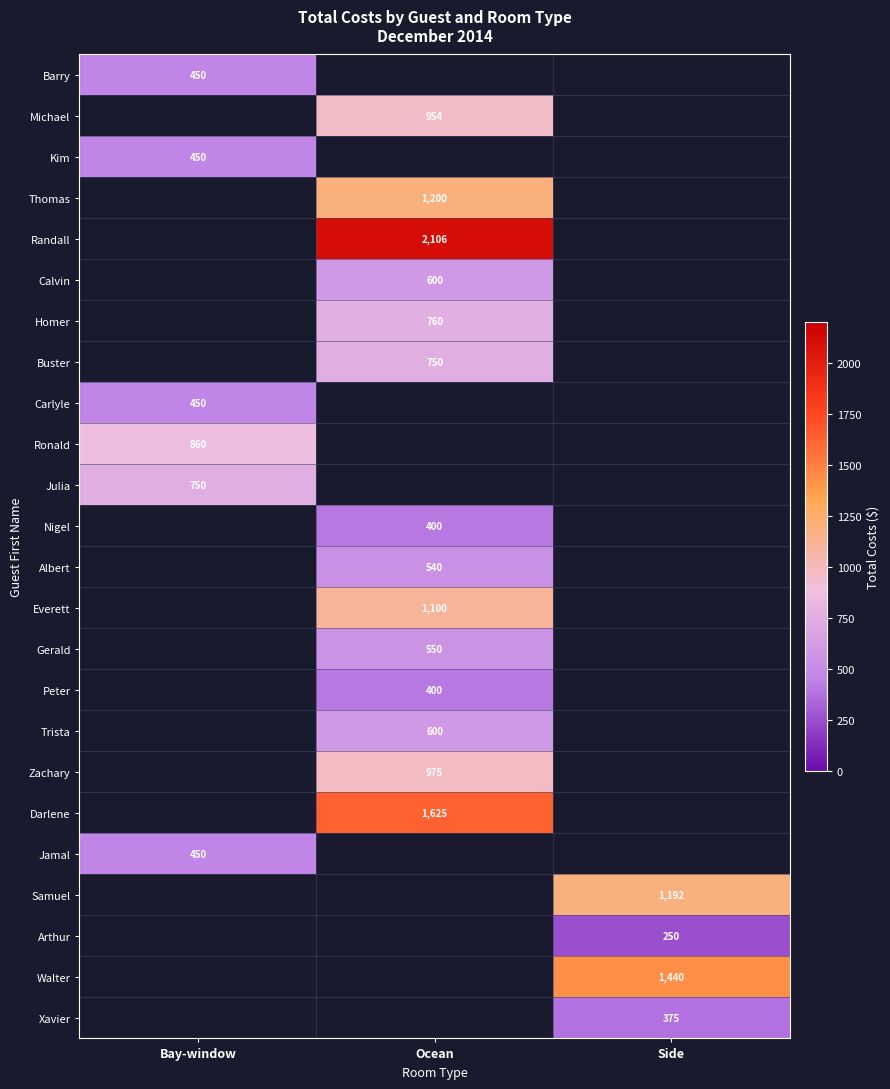

At which category does the chart reach its peak across all series?

Ocean